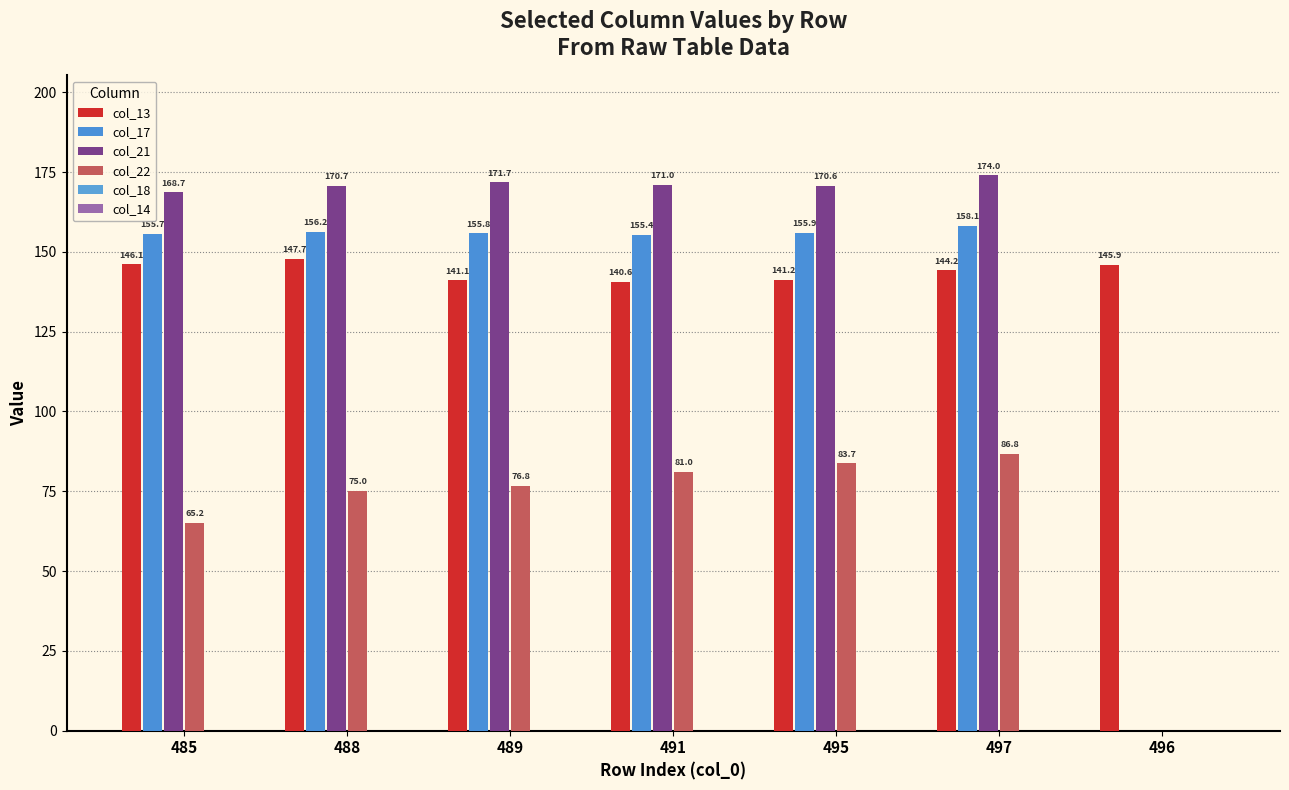

Reading left to right, list all the values displayed in this chart.

col_13: 146.1	147.7	141.1	140.6	141.2	144.2	145.9
col_17: 155.7	156.2	155.8	155.4	155.9	158.1	0.0
col_21: 168.7	170.7	171.7	171.0	170.6	174.0	0.0
col_22: 65.2	75.0	76.8	81.0	83.7	86.8	0.0
col_18: 0.0	0.0	0.0	0.0	0.0	0.0	0.0
col_14: 0.0	0.0	0.0	0.0	0.0	0.0	0.0